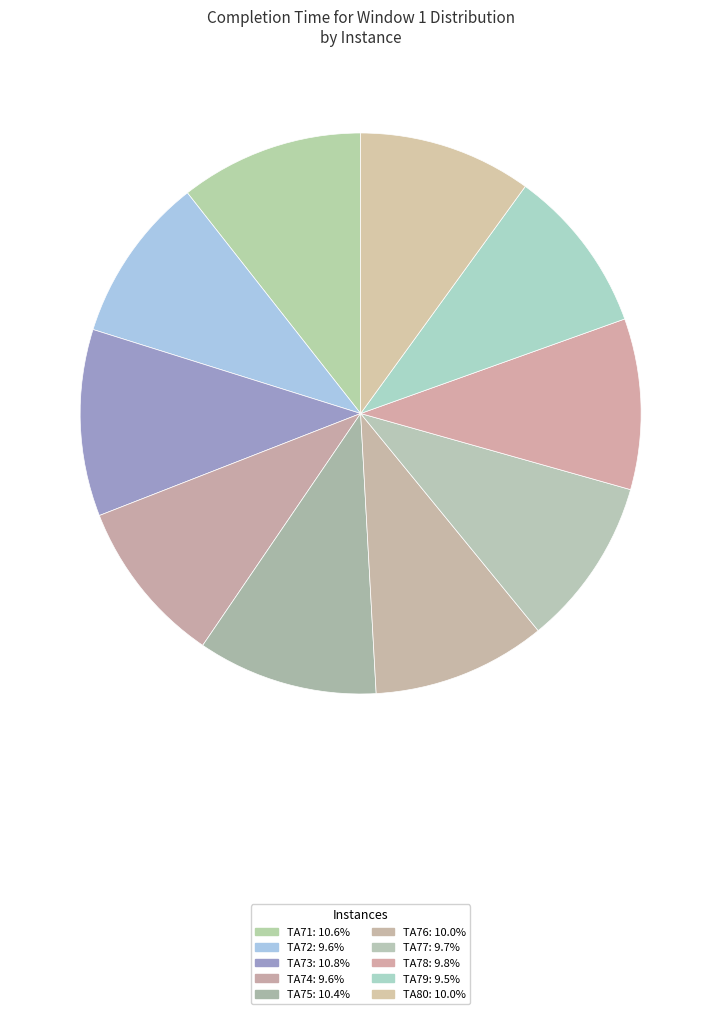

Is it true that TA77 is 10% of the pie?

True